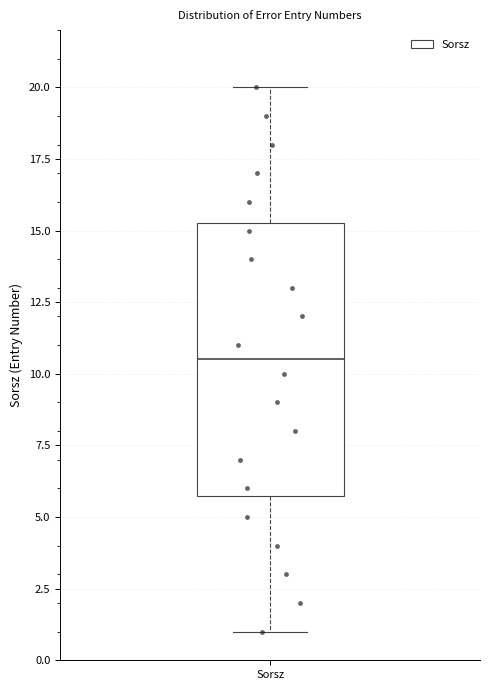

Read this box plot against the y-axis: the position of the median line, the range covered by the box, and the ends of both whiskers. The values are not printed on the chart, so give them approximately, as read against the axis.

median 10.5, box 6.0 to 15.5, whiskers 1.0 to 20.0